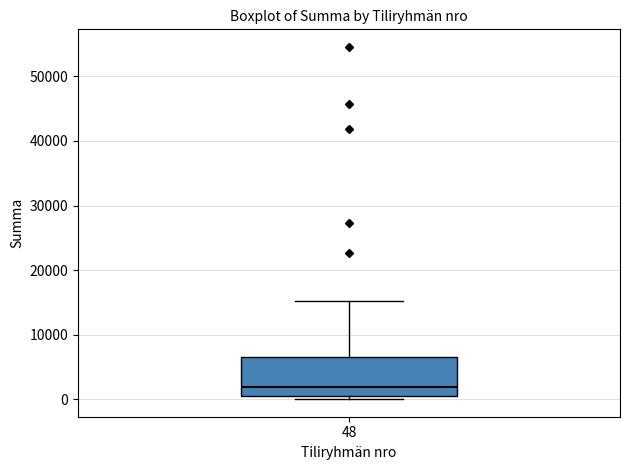

Where does the upper whisker of the box at x = 48 end on the y-axis? The values are not printed on the chart, so give them approximately, as read against the axis.

15000